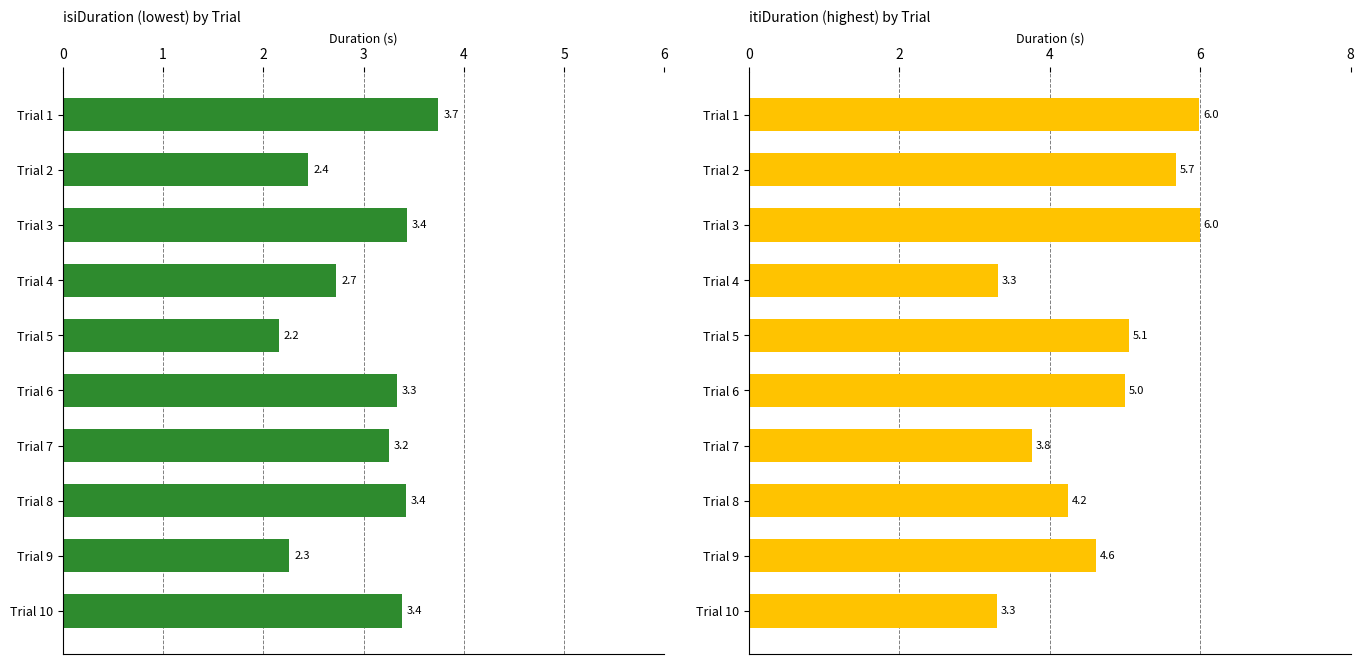

True or false: itiDuration has a value of 8.0 at Trial 2.

False